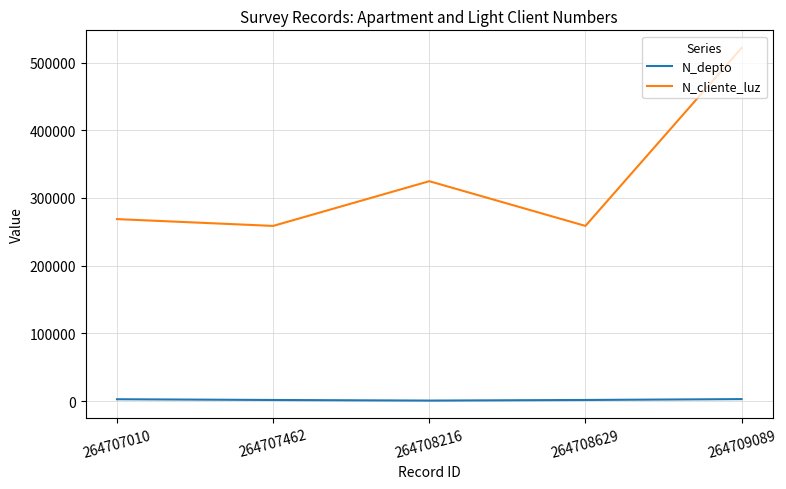

True or false: N_depto and N_cliente_luz intersect in this chart.

False